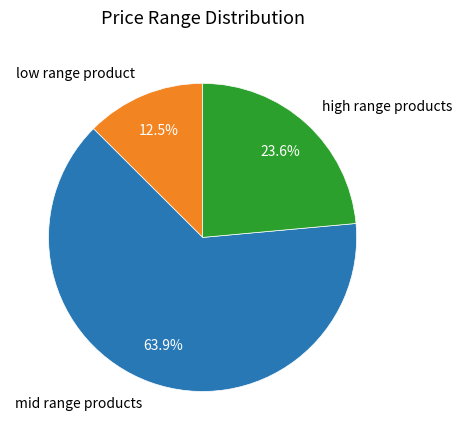

How many segments does this pie chart have?

3